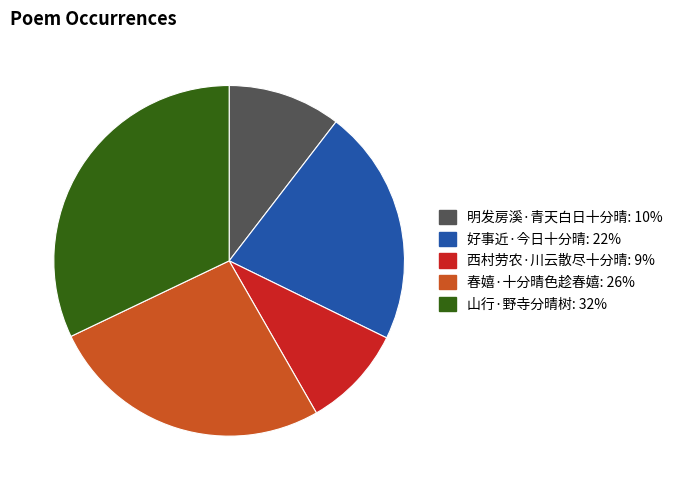

What is the ratio of the value at 明发房溪·青天白日十分晴 to the value at 春嬉·十分晴色趁春嬉?

0.4